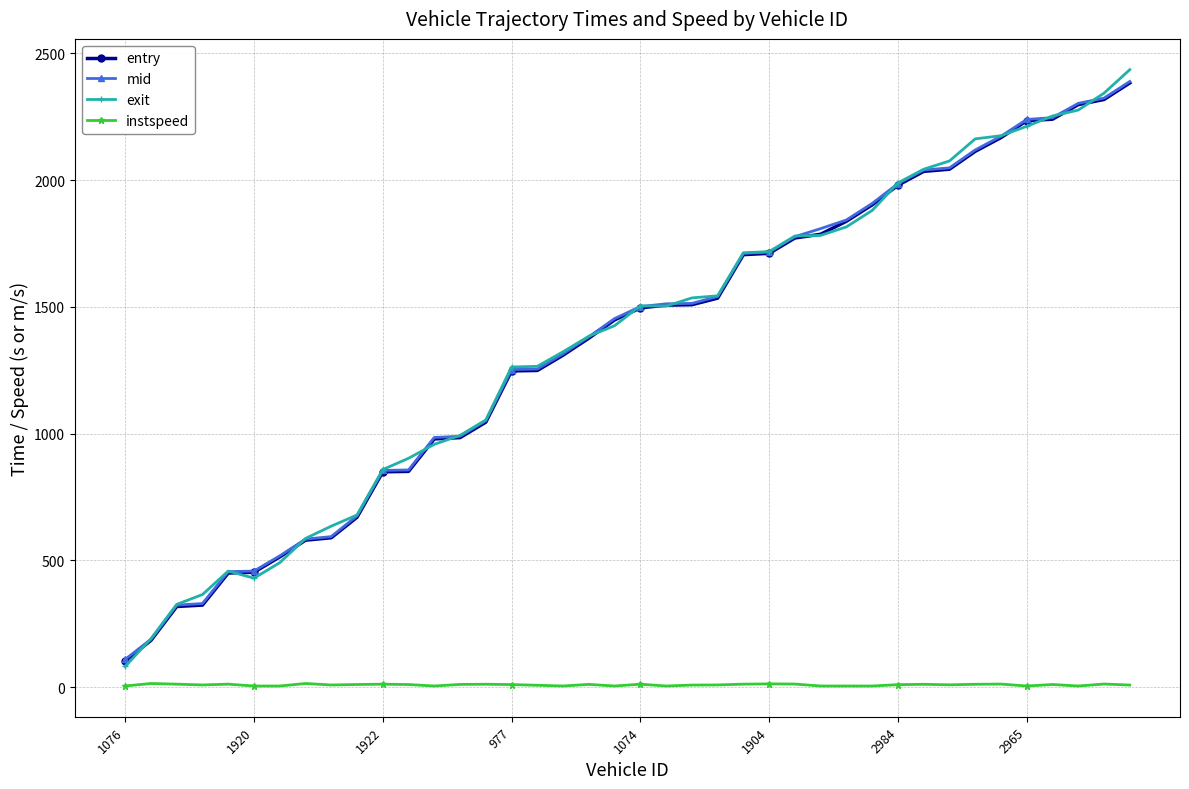

Which series has the widest spread of values?

exit